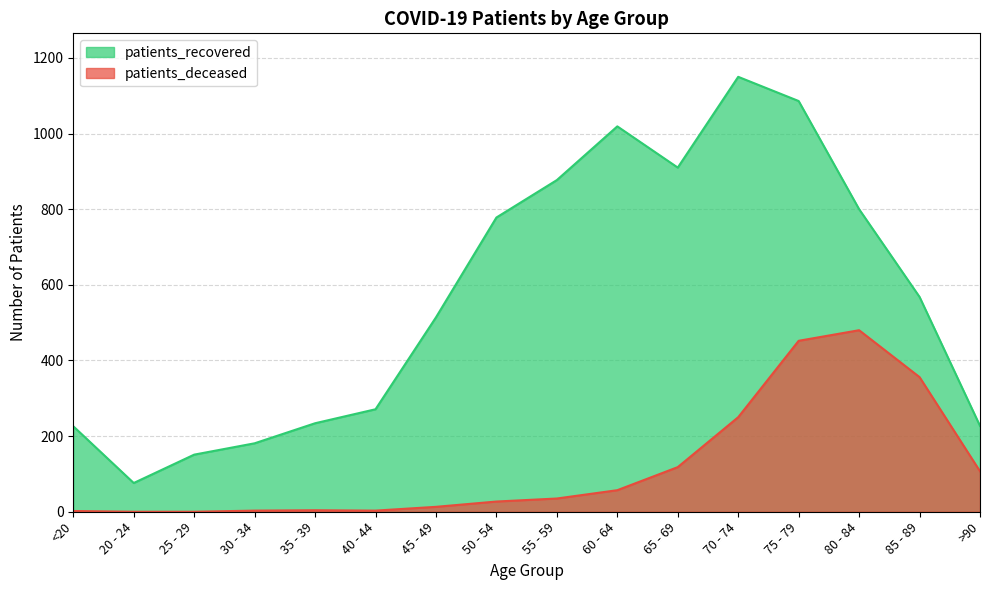

Where is the first local maximum for patients_recovered?

60 - 64